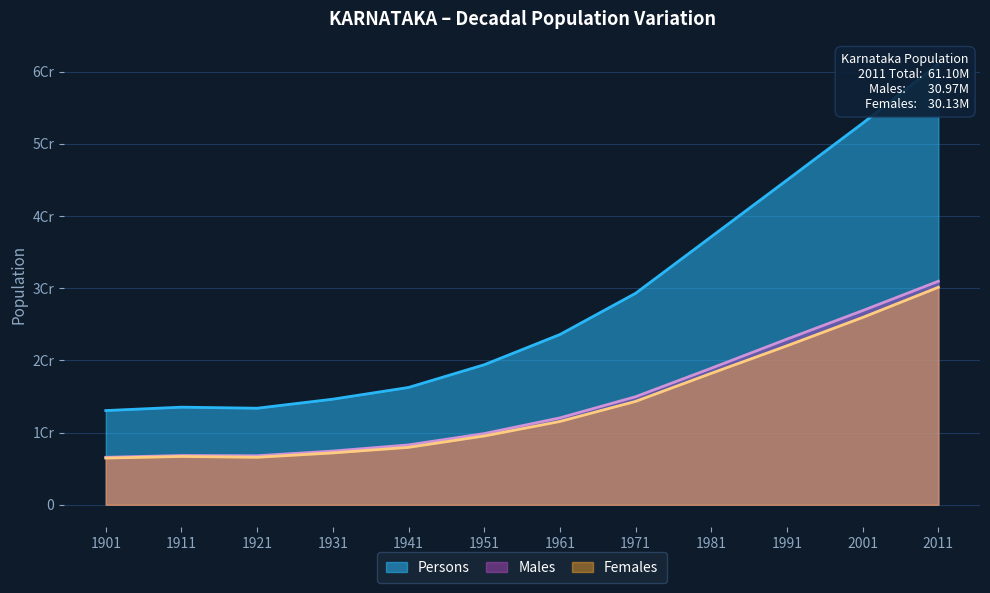

Where is the first local minimum for Females?

1921